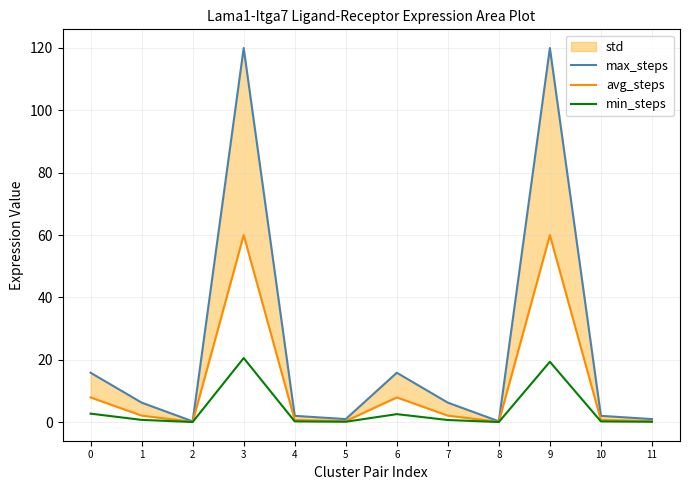

The max_steps series shows 2.0 at 4. True or false?

True